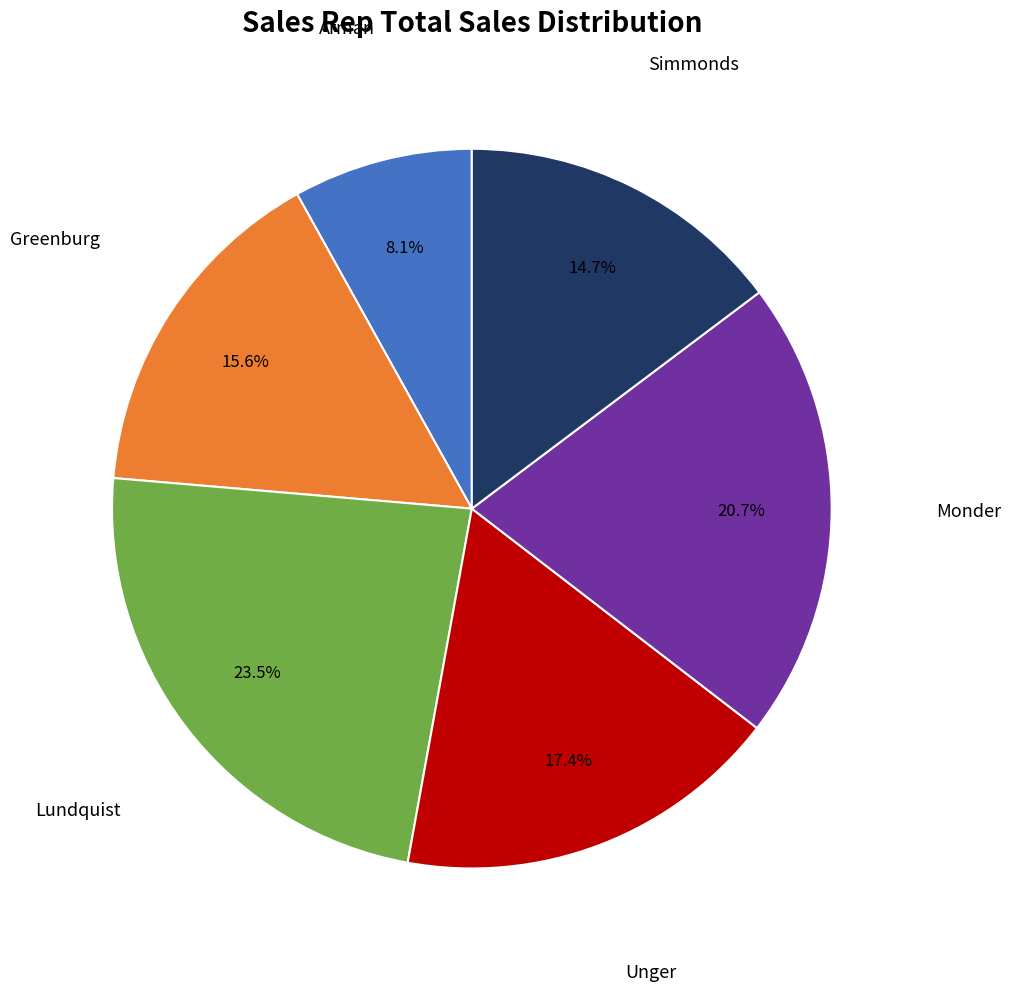

Count the number of slices in the pie.

6